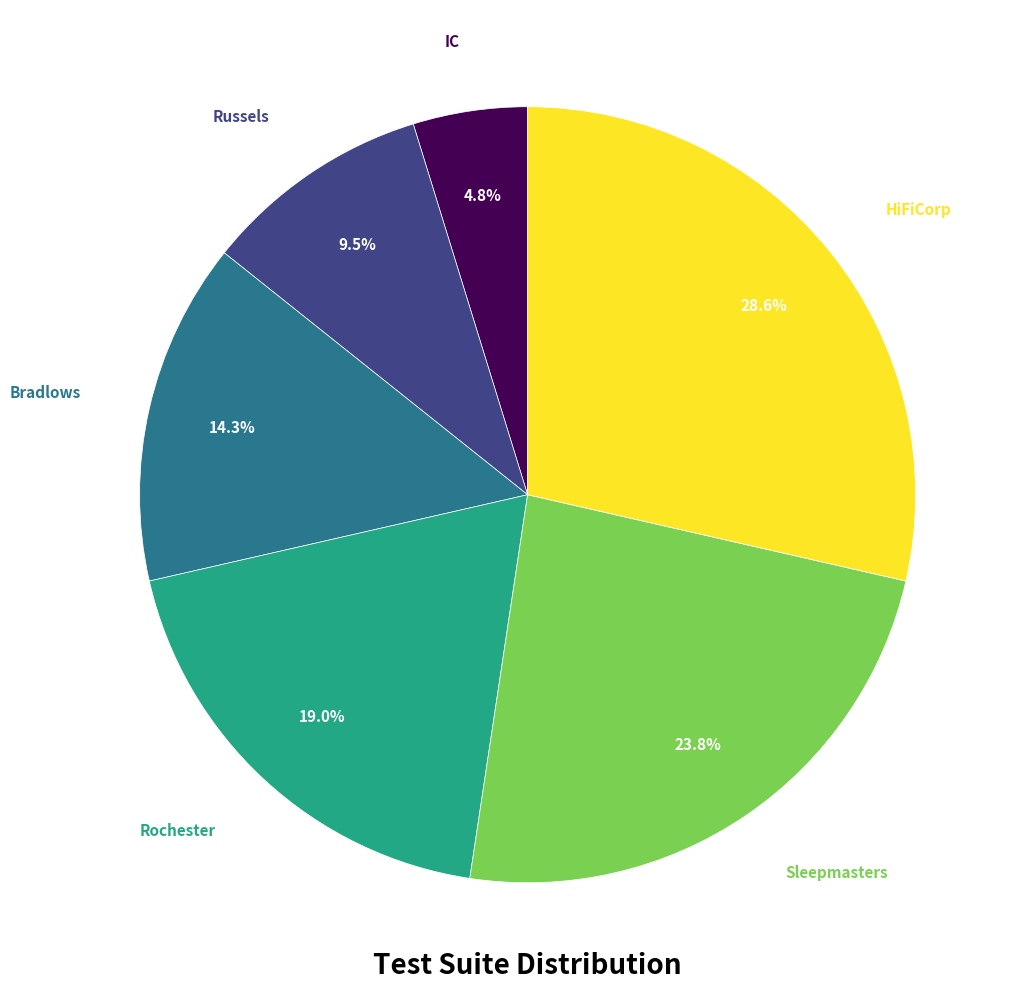

Is Bradlows the majority of the pie?

No